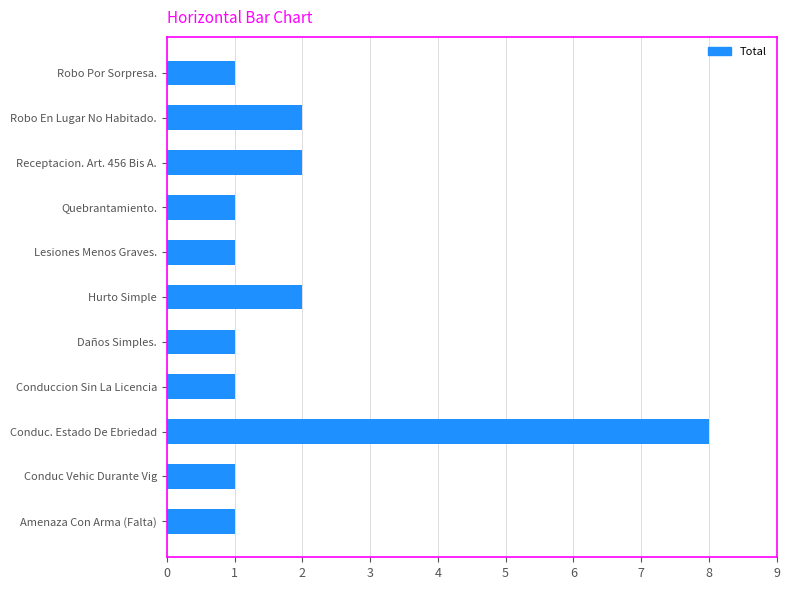

How many values are between 1 and 2?

10